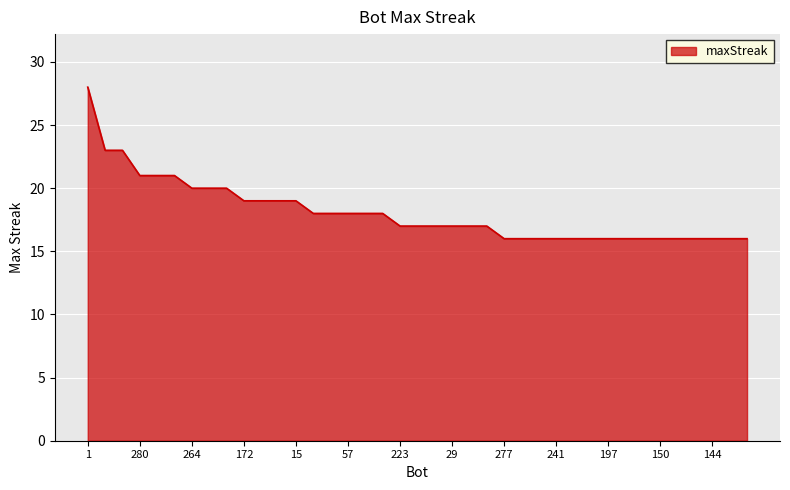

What is the minimum value shown in the chart?

16